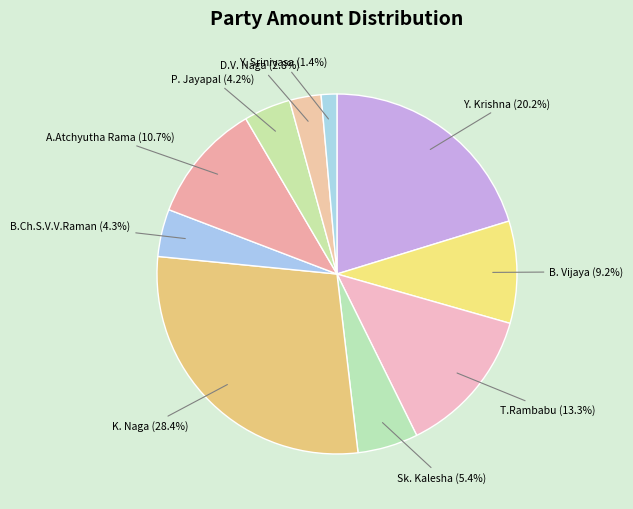

Count the number of slices in the pie.

10